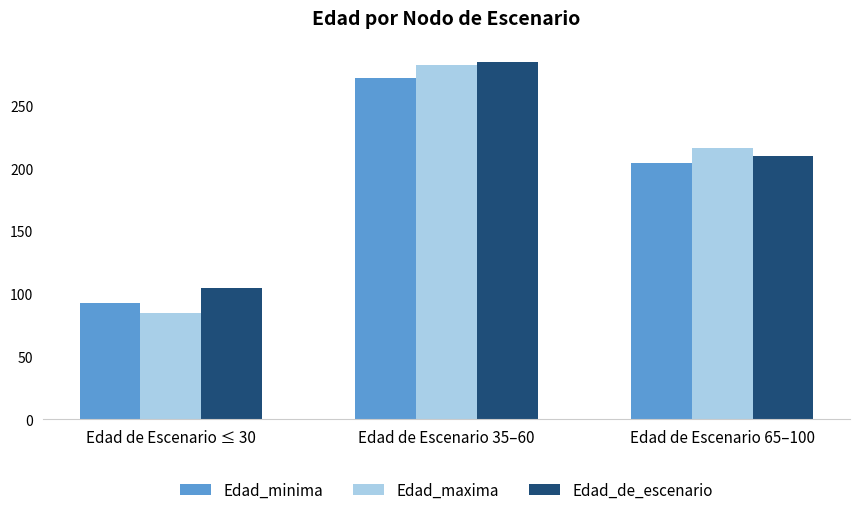

What is the difference between the highest and lowest values at Edad de Escenario ≤ 30?

20